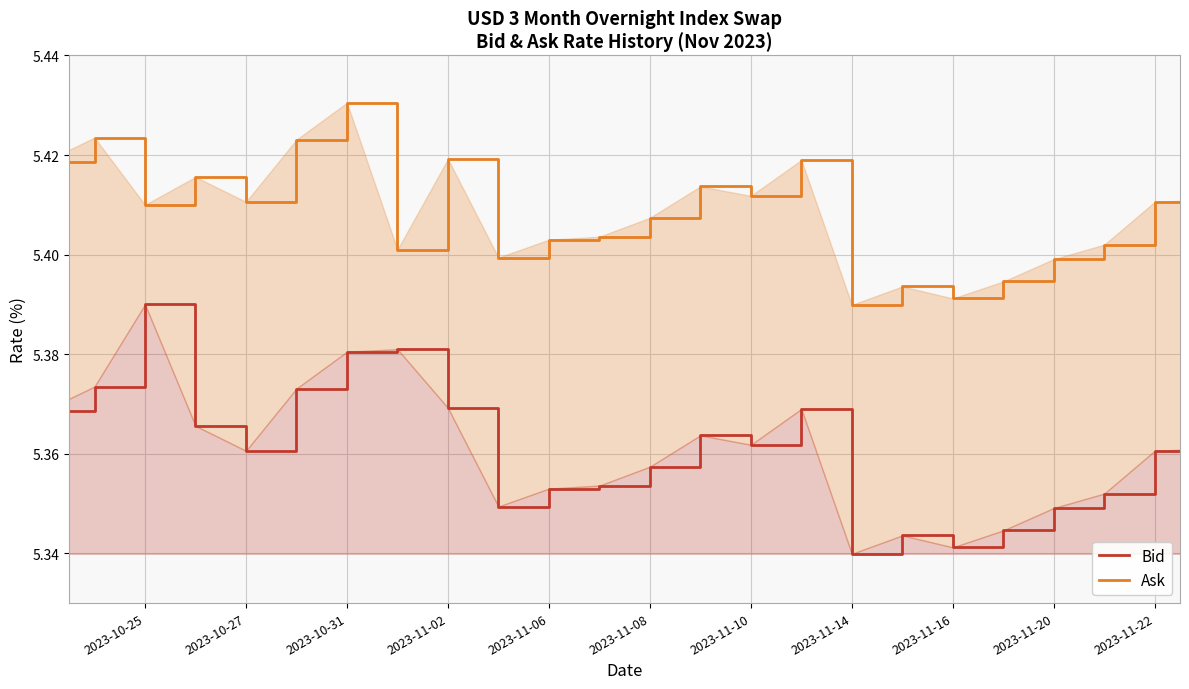

The value of Ask at 2023-11-16 is 5.4. True or false?

True